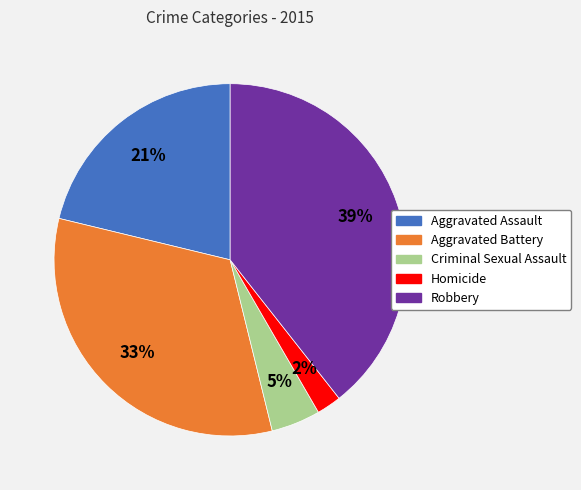

What is the largest slice in the pie chart?

Robbery